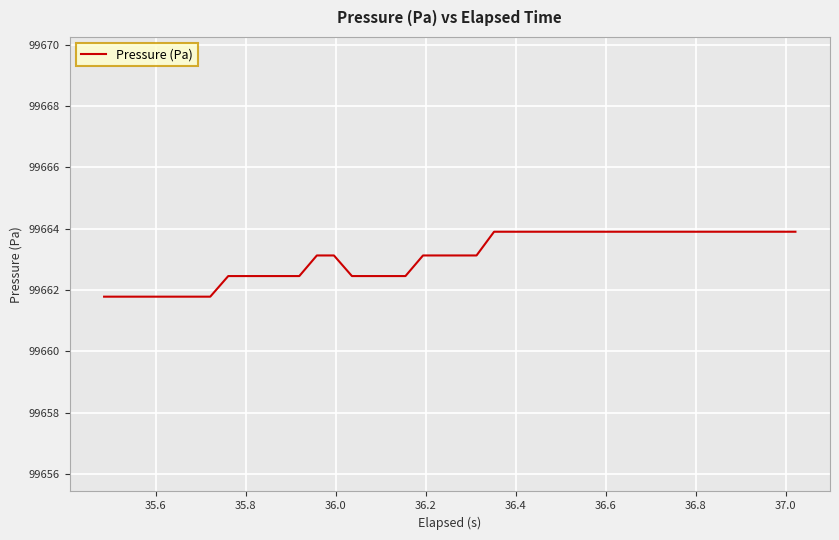

What is the minimum value shown in the chart?

99661.8